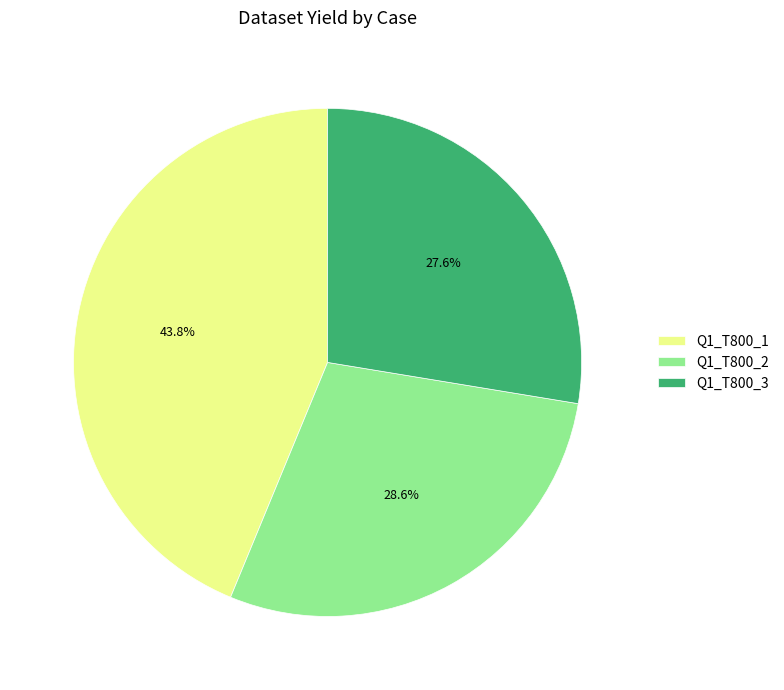

How many segments does this pie chart have?

3